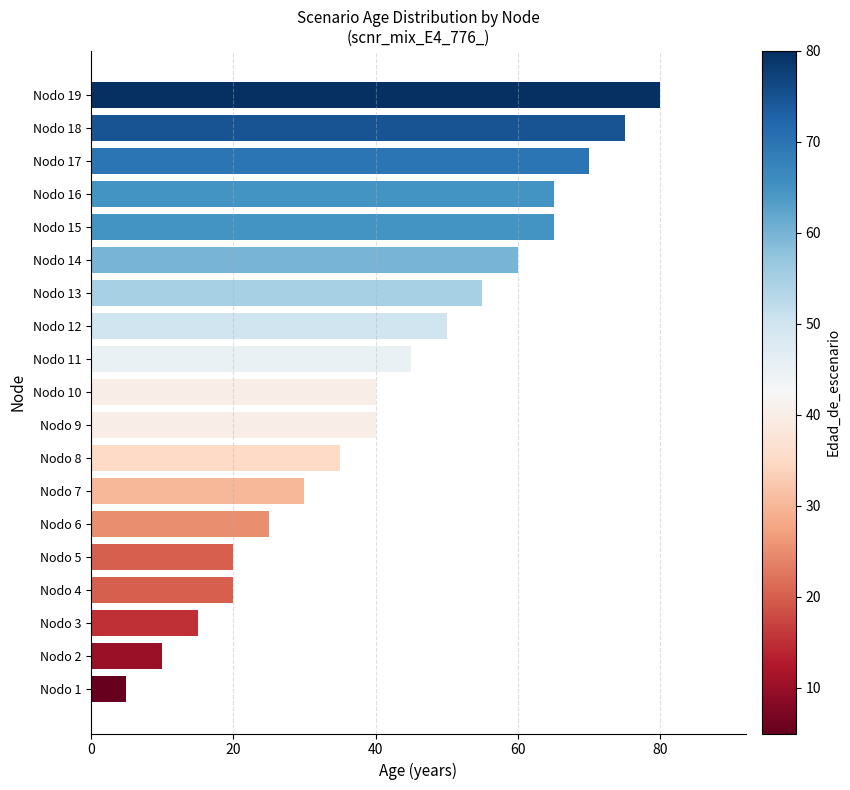

What is the change in value from Nodo 8 to Nodo 17?

+35